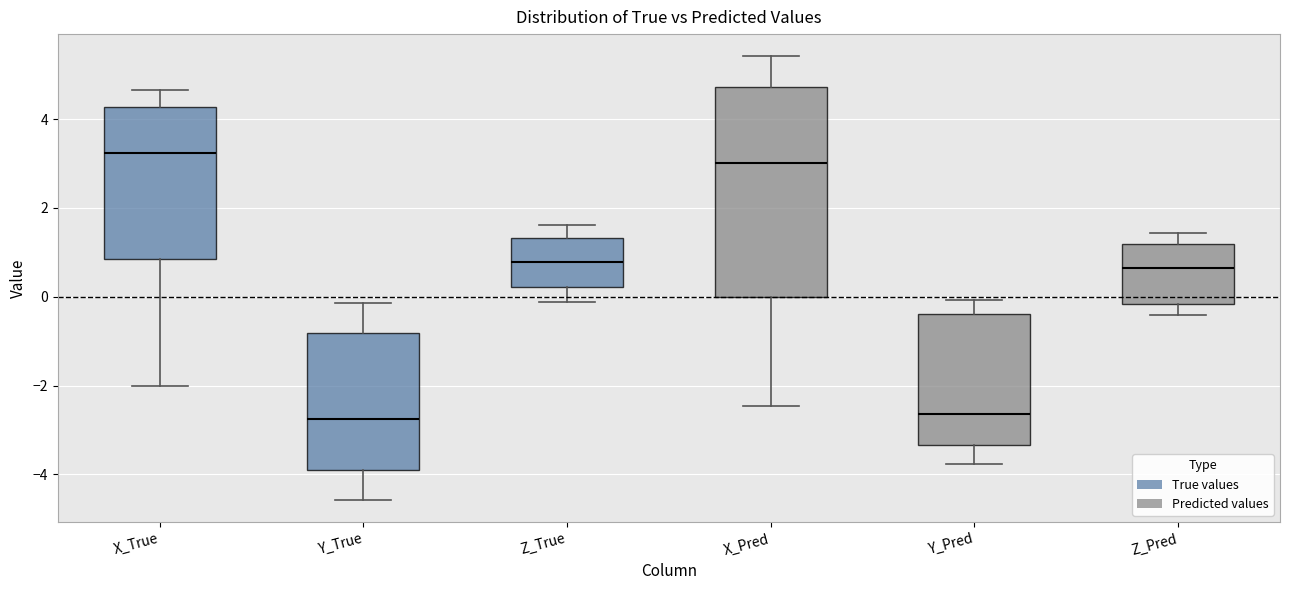

Comparing the boxes themselves (not the whiskers), which one is the tallest?

X_Pred